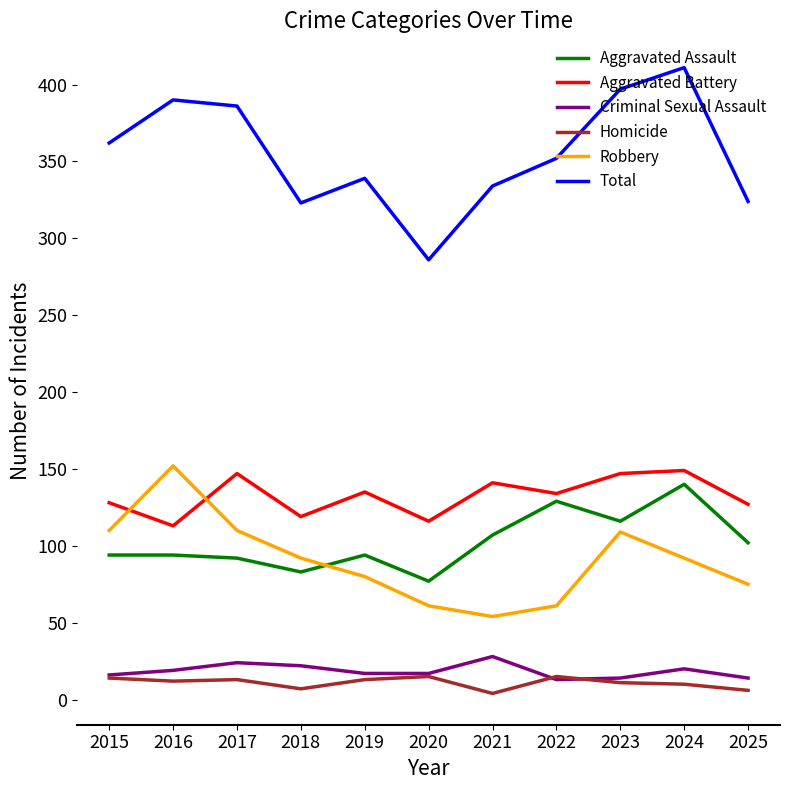

Where is Aggravated Assault nearest to the value 108?

2021